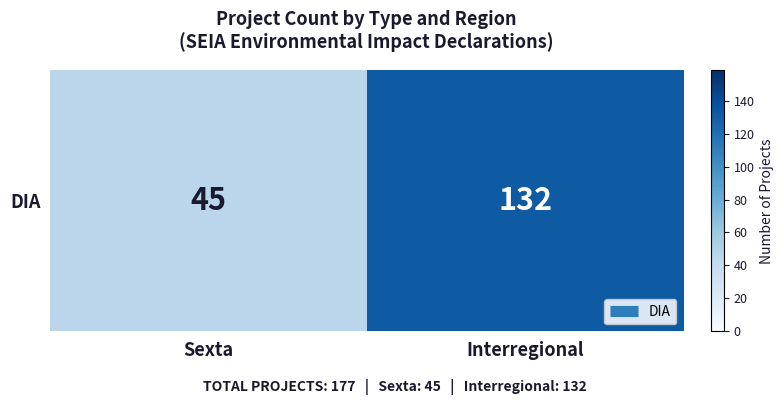

Reading left to right, list all the values displayed in this chart.

45	132